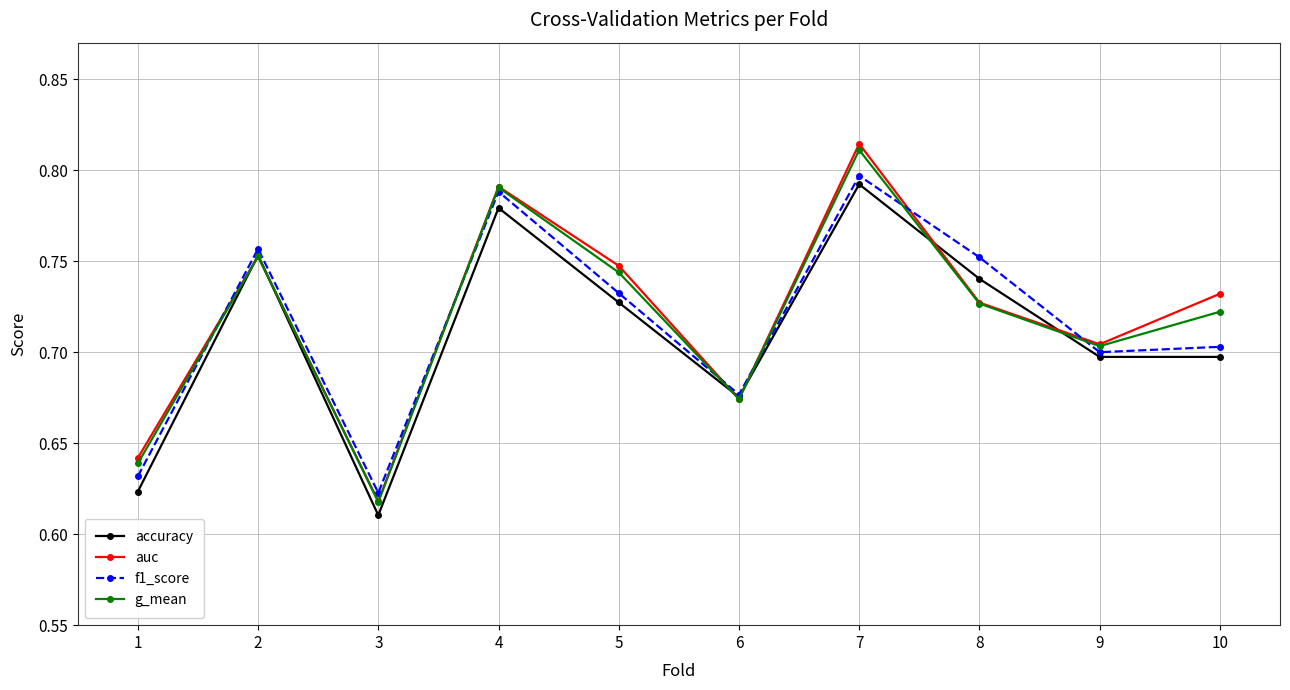

Is the value of f1_score at 9 greater than the value of accuracy at 6?

Yes